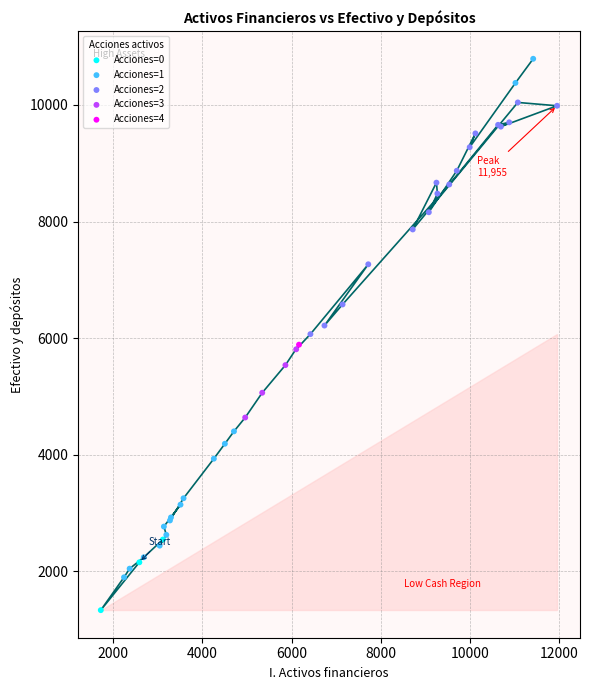

Which series contains the highest Y value?

Acciones=1